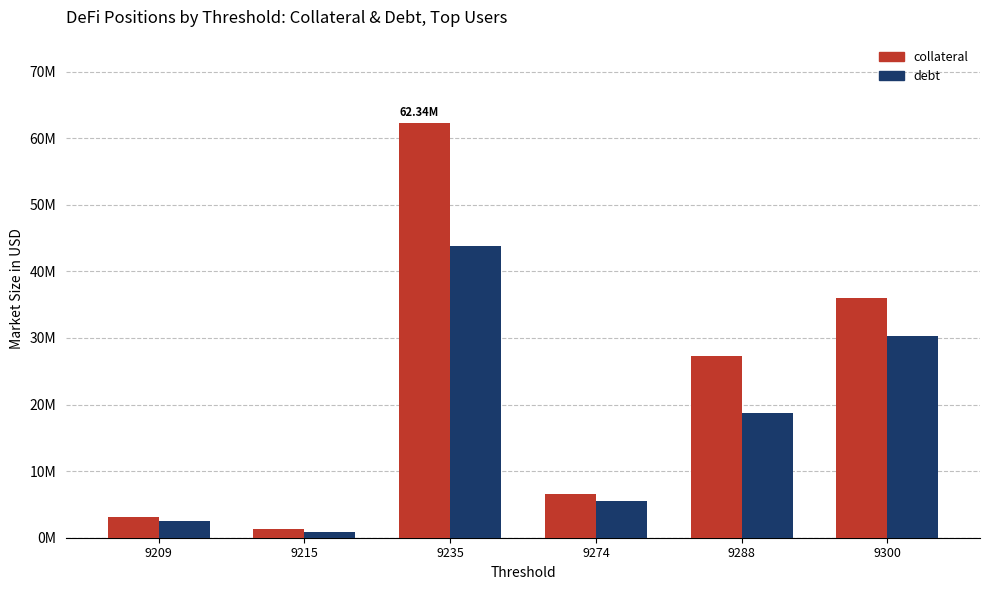

Does the chart contain stacked bars?

No